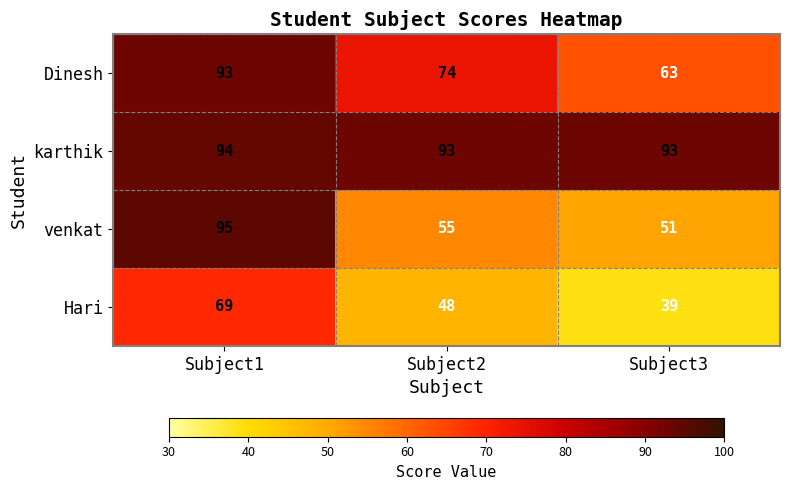

Where does the venkat series first go above 55?

Subject1